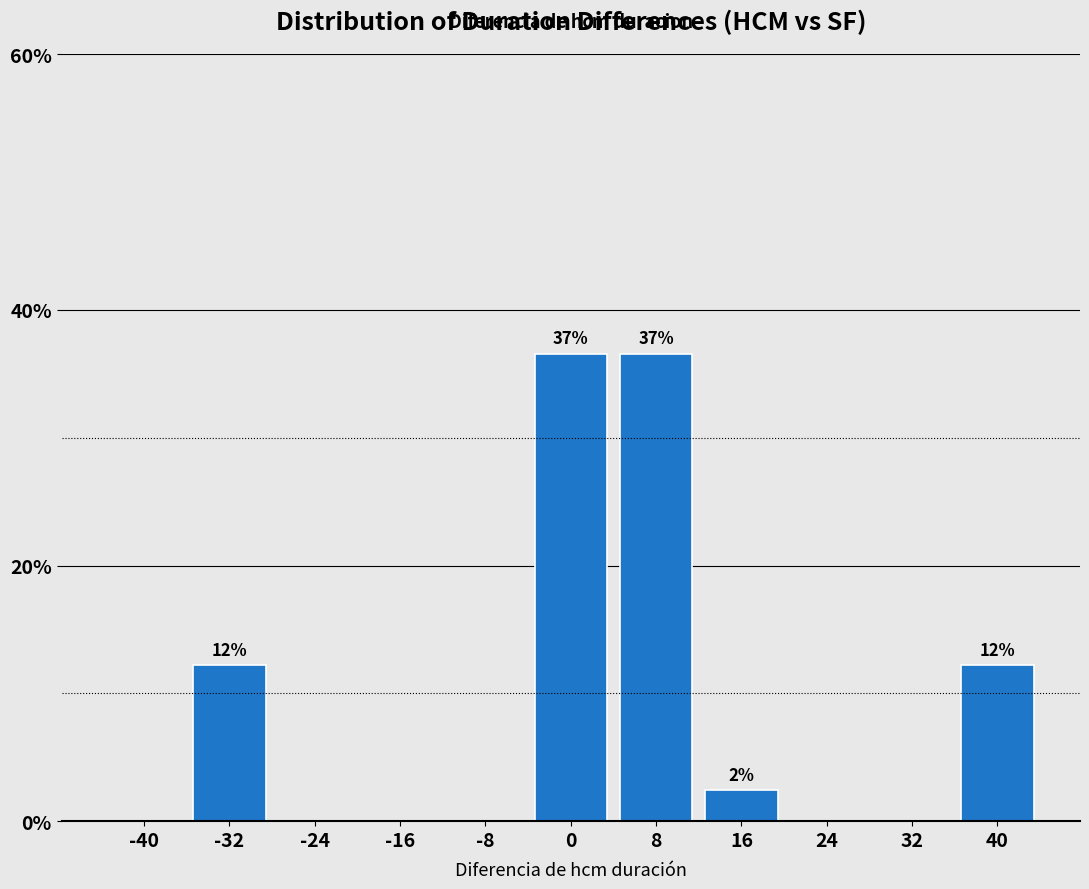

Reading right to left, extract all data points from this chart.

40=12.2	32=0.0	24=0.0	16=2.4	8=36.6	0=36.6	-8=0.0	-16=0.0	-24=0.0	-32=12.2	-40=0.0